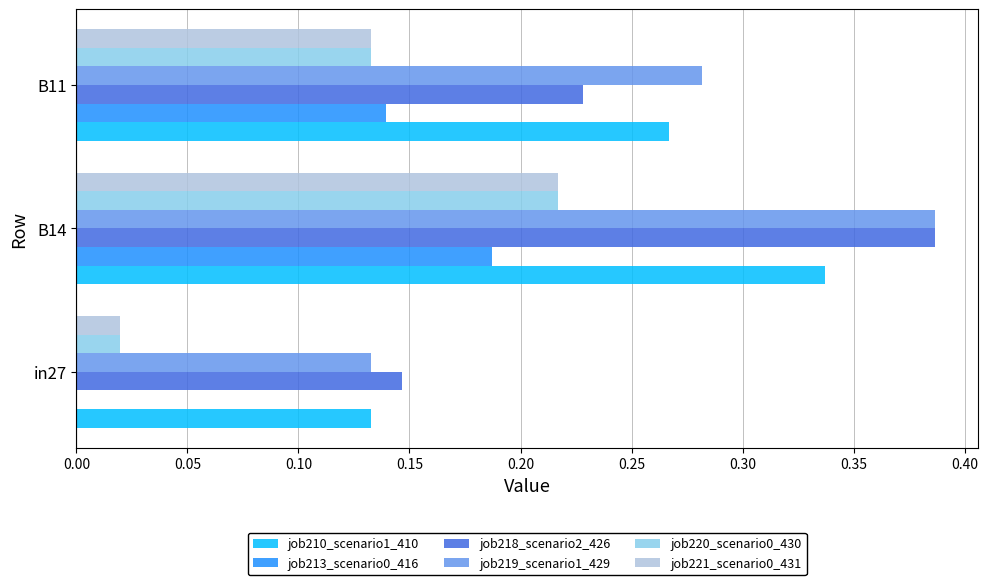

What is the sum of all job219_scenario1_429 values?

0.8